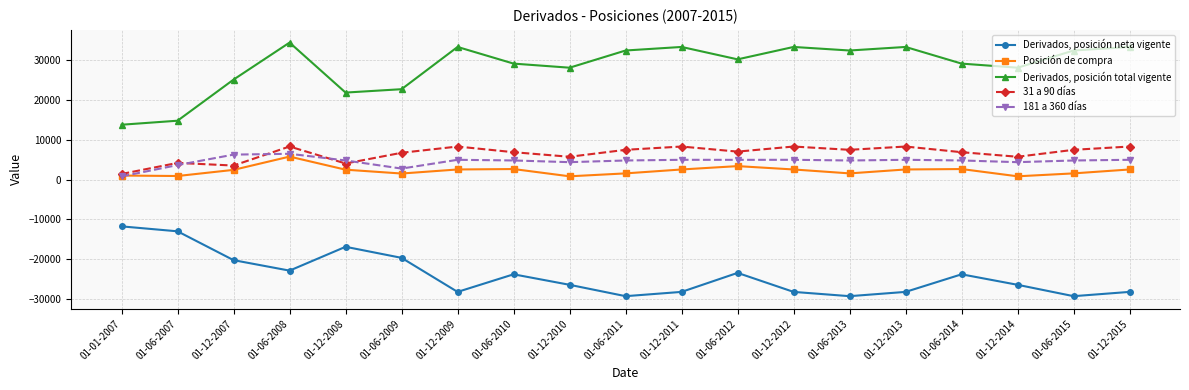

True or false: Derivados, posición total vigente has a value of 14133 at 01-12-2012.

False